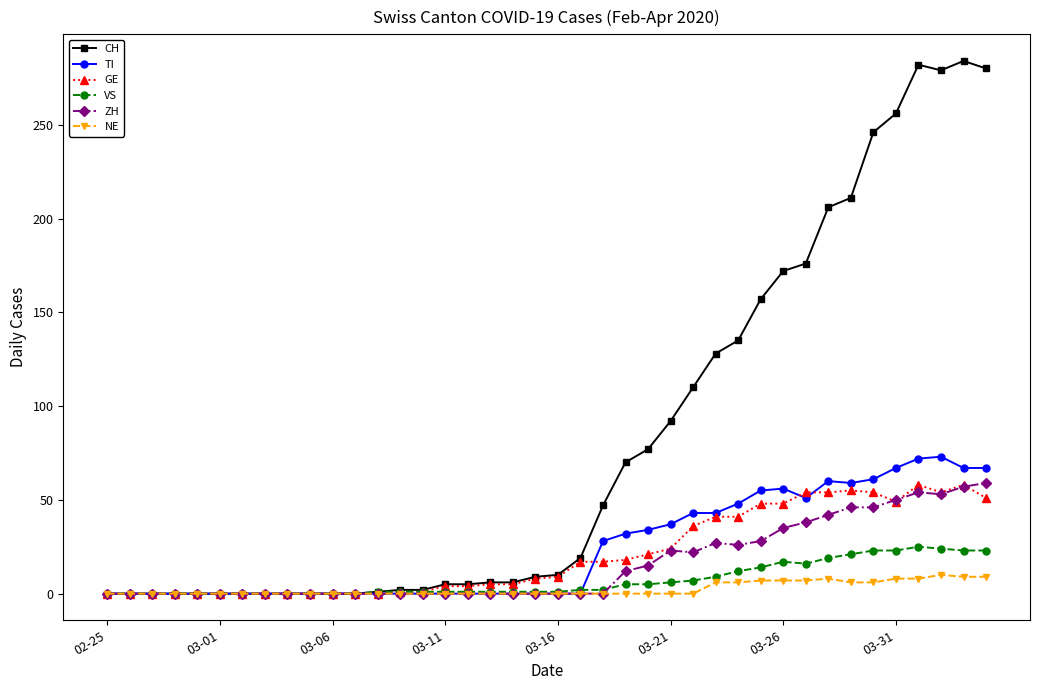

True or false: NE has more than 0 interior local peaks.

True